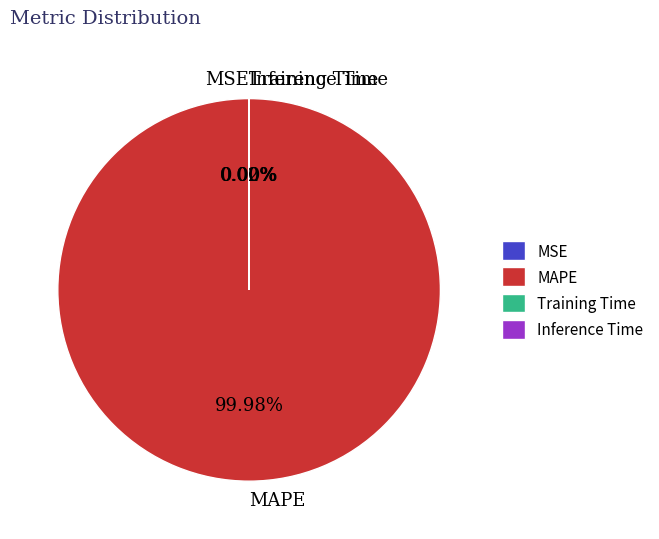

What is the largest slice in the pie chart?

MAPE